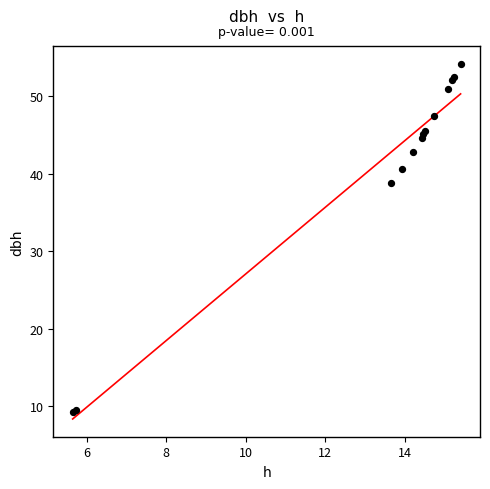

What Y value in the scatter plot is closest to 31?

38.8